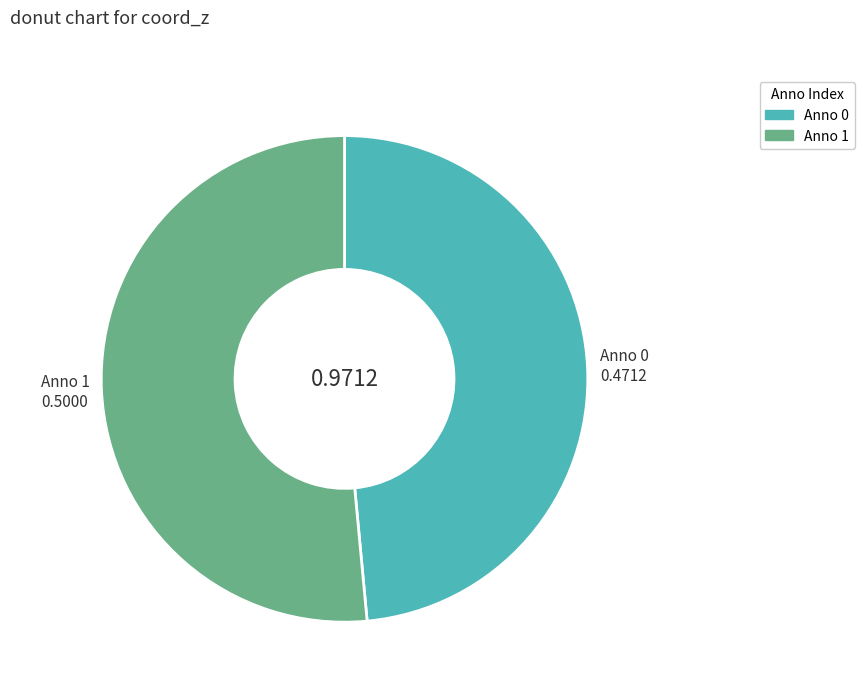

Is there any slice that represents more than half of the pie?

Yes